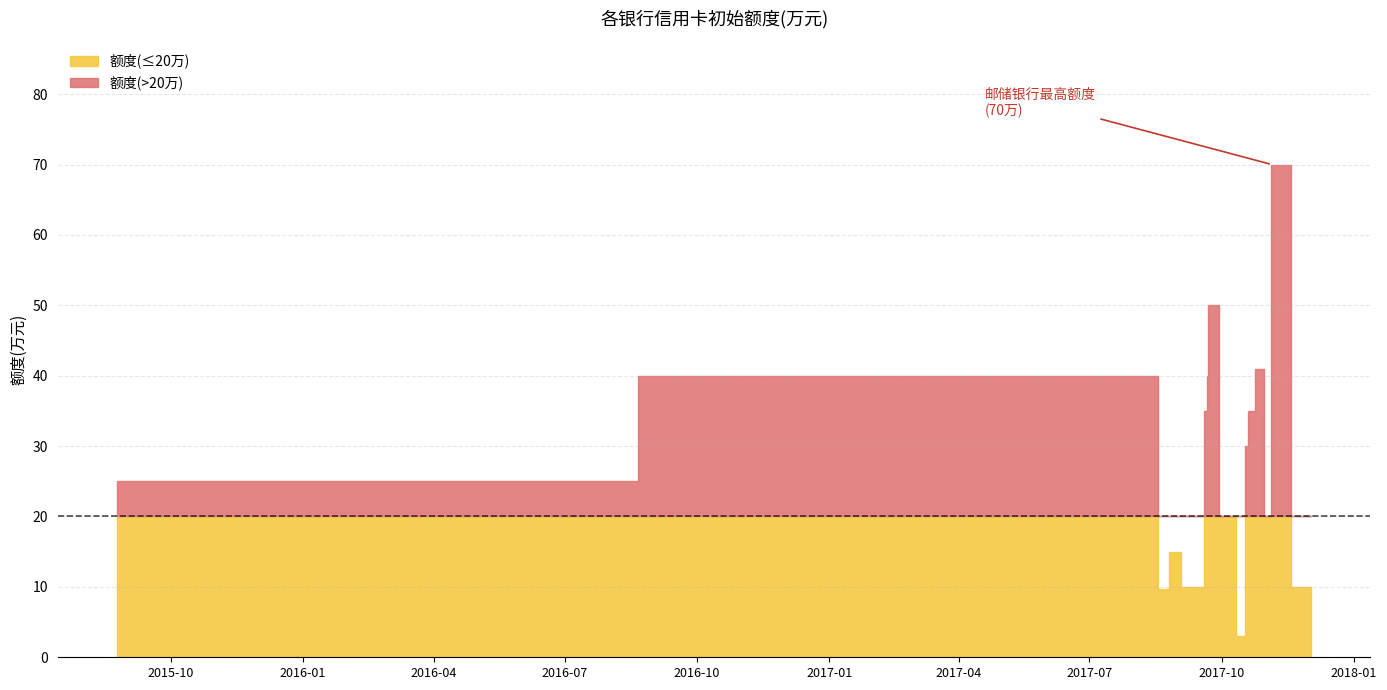

List the labels in order of value, largest first.

2017-11-05, 2017-09-22, 2017-10-27, 2017-08-18, 2017-09-21, 2017-09-20, 2017-10-21, 2017-10-18, 2015-08-25, 2017-10-06, 2017-11-03, 2017-09-02, 2017-09-04, 2017-09-18, 2017-12-02, 2017-08-18, 2017-10-16